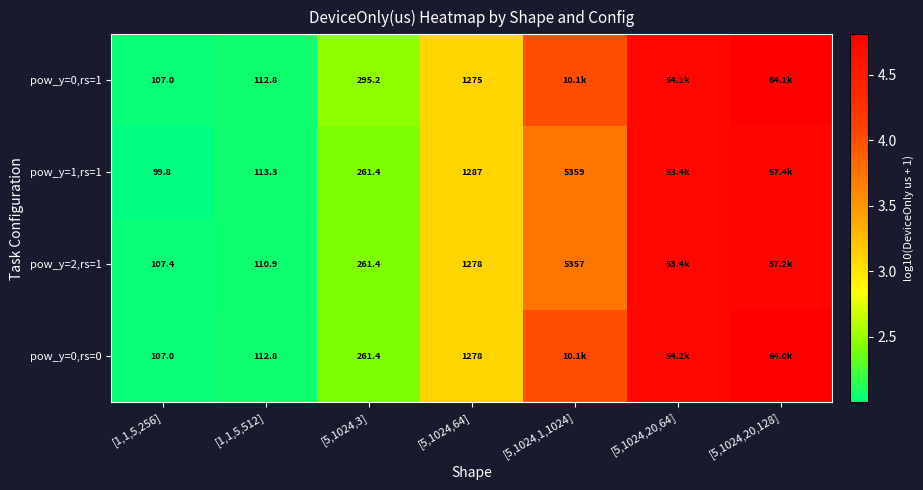

How many data points does each series have?

7